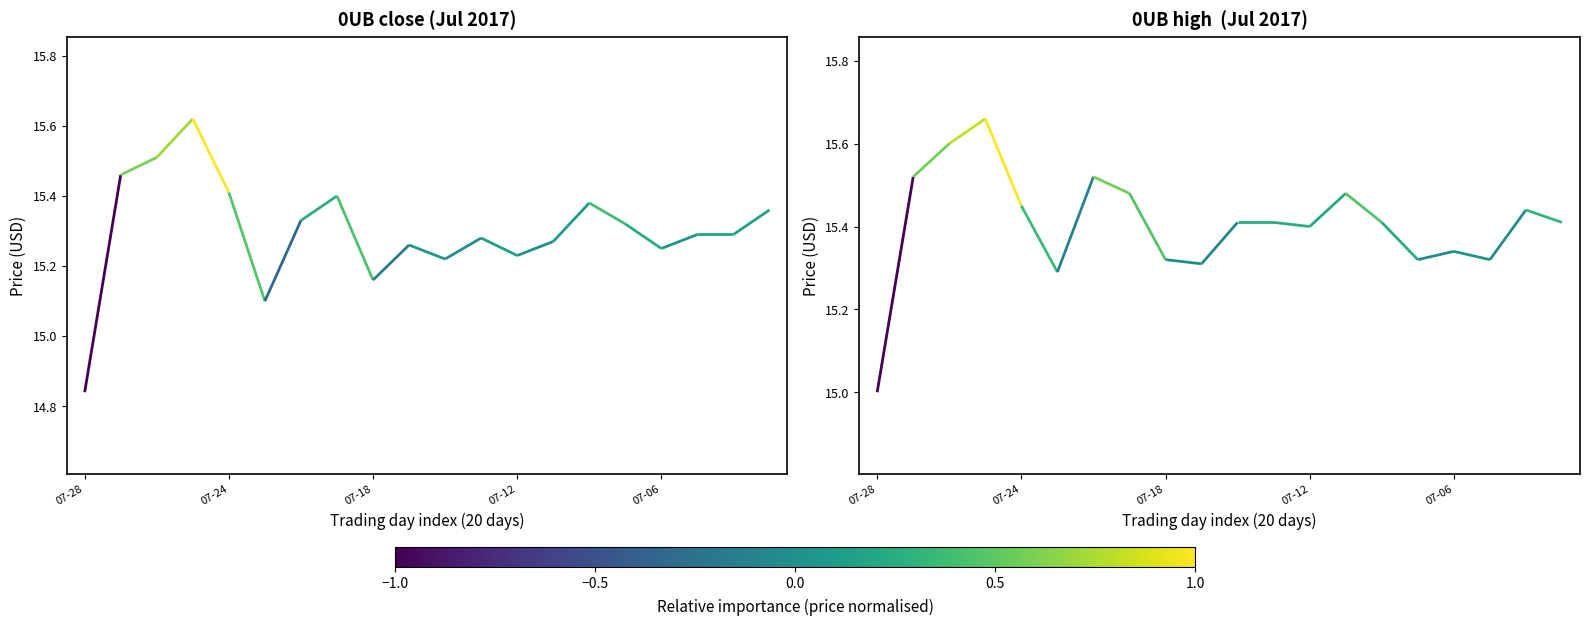

True or false: 0UB close (Jul 2017) and 0UB high  (Jul 2017) intersect in this chart.

False